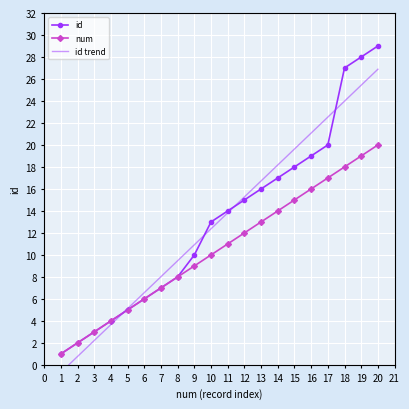

Reading left to right, transcribe all the data shown in this chart.

id: 1=1	2=2	3=3	4=4	5=5	6=6	7=7	8=8	9=10	10=13	11=14	12=15	13=16	14=17	15=18	16=19	17=20	18=27	19=28	20=29
num: 1=1	2=2	3=3	4=4	5=5	6=6	7=7	8=8	9=9	10=10	11=11	12=12	13=13	14=14	15=15	16=16	17=17	18=18	19=19	20=20